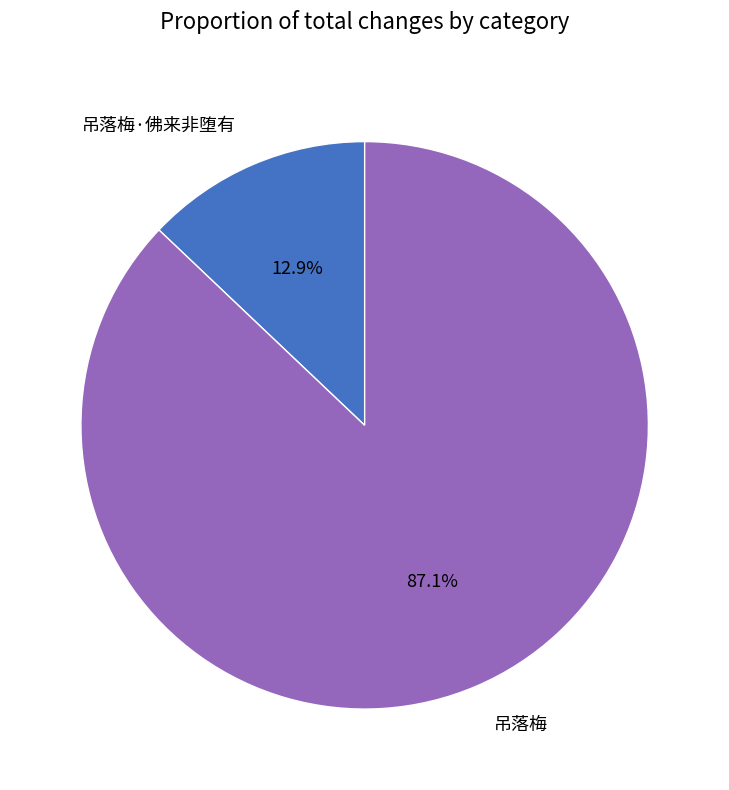

Is it true that 吊落梅 is 96% of the pie?

False